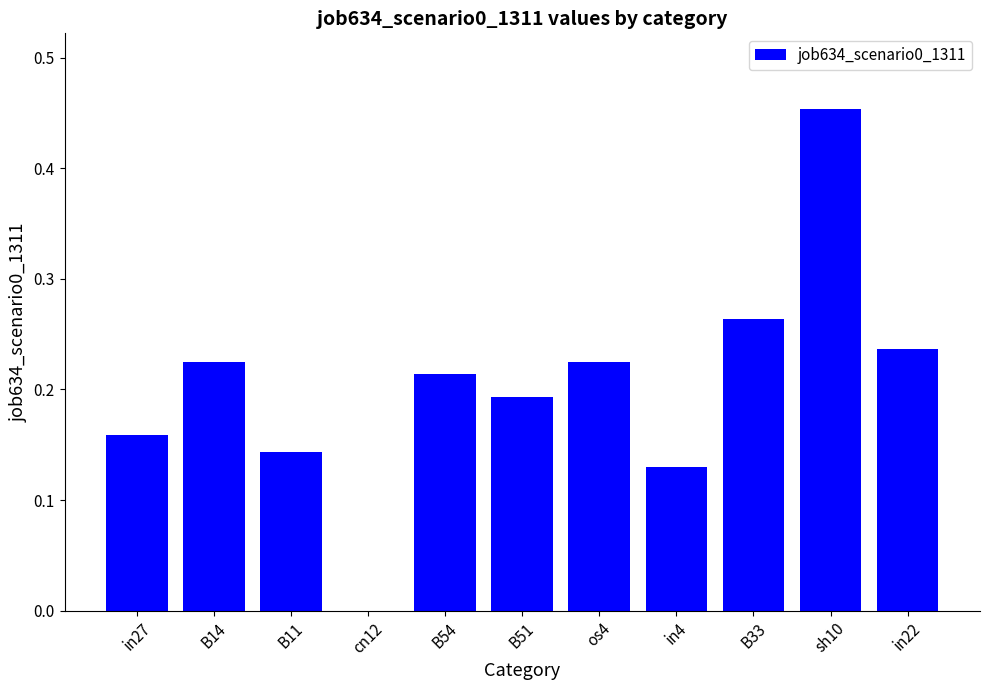

What is the sum of the values at B33 and in27?

0.4